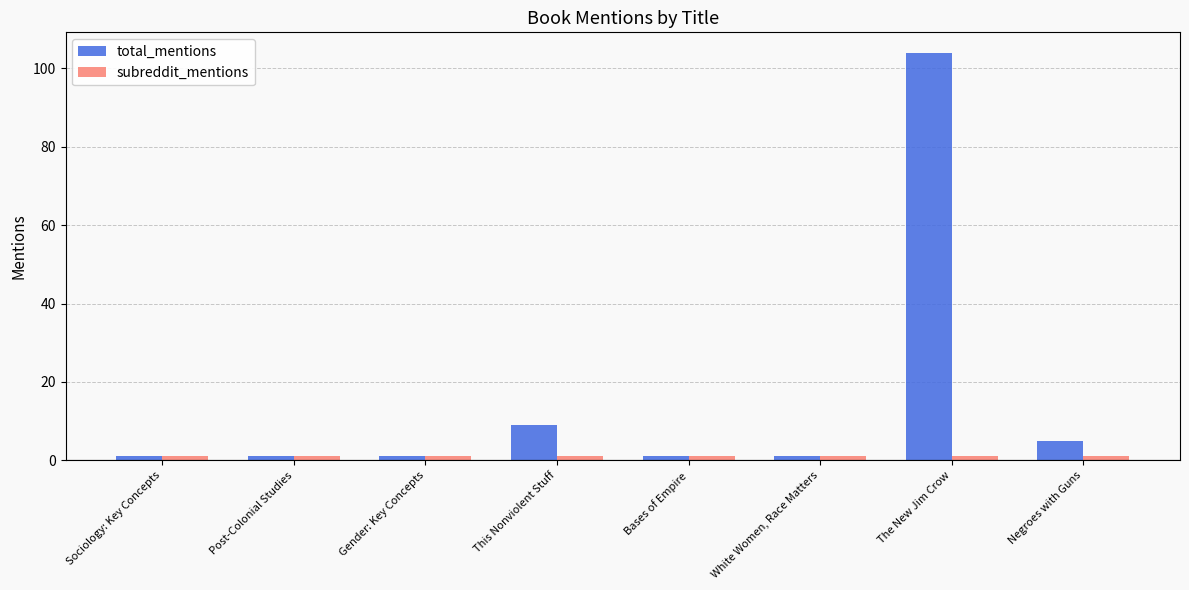

Which series has the widest spread of values?

total_mentions